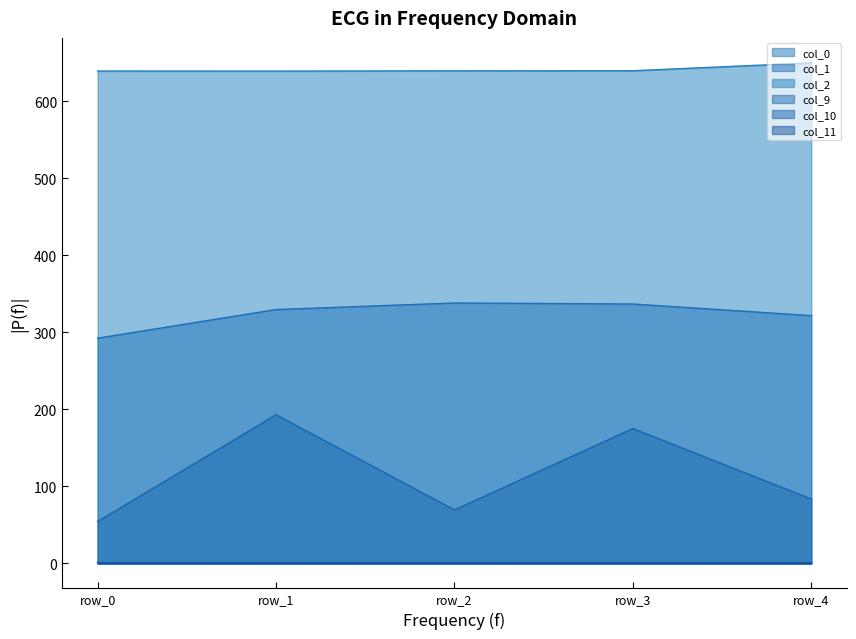

What is the difference between the highest and lowest values at row_1?

638.9